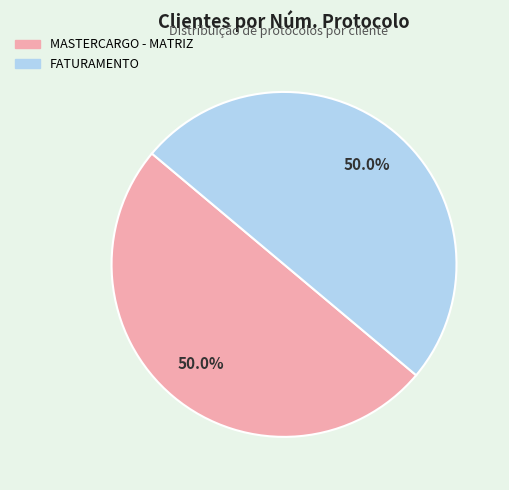

Count the number of slices in the pie.

2